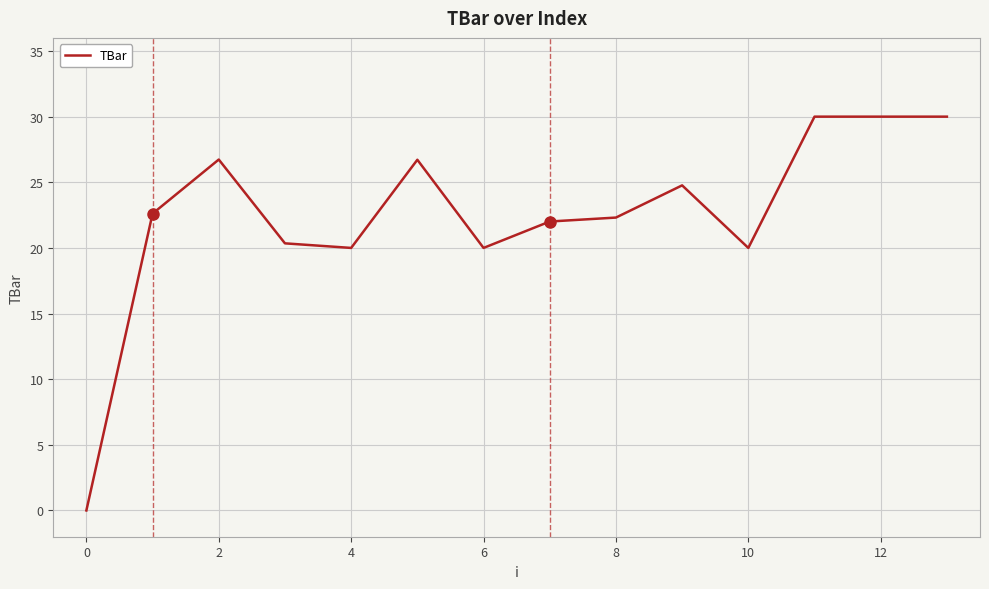

What is the maximum value shown in the chart?

30.0